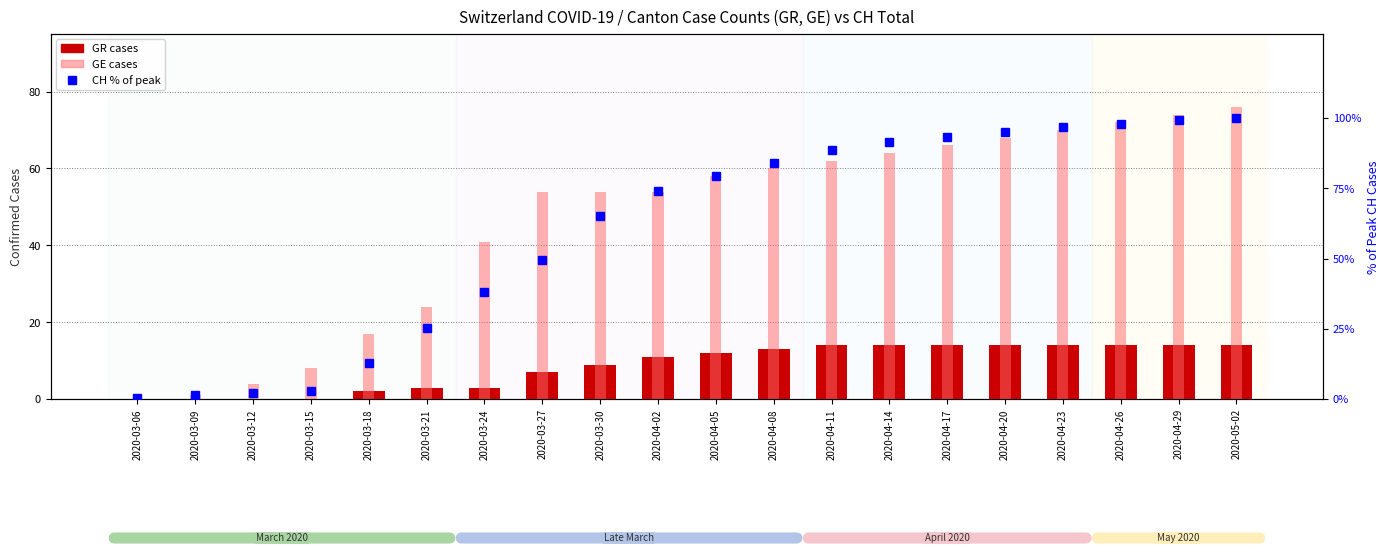

Which category has the lowest value across all series?

2020-03-06